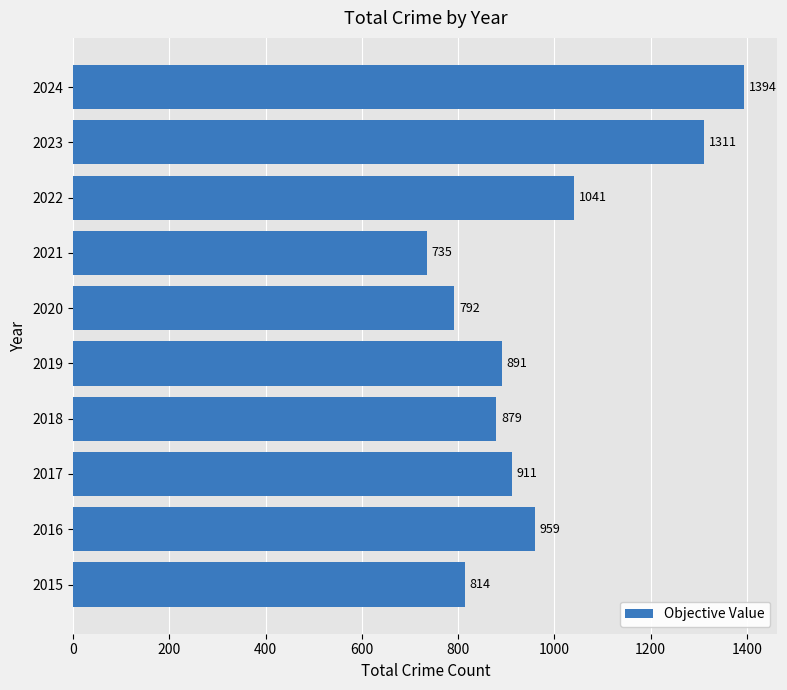

What is the minimum value shown in the chart?

735